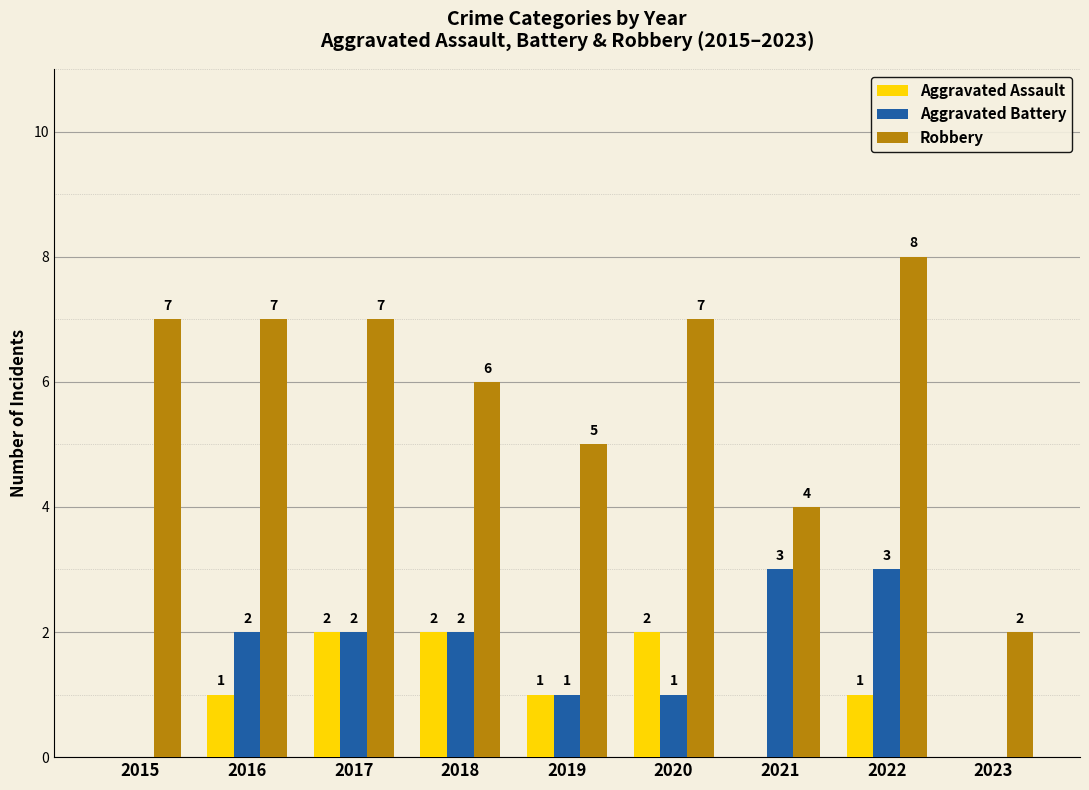

What is the greatest value displayed?

8